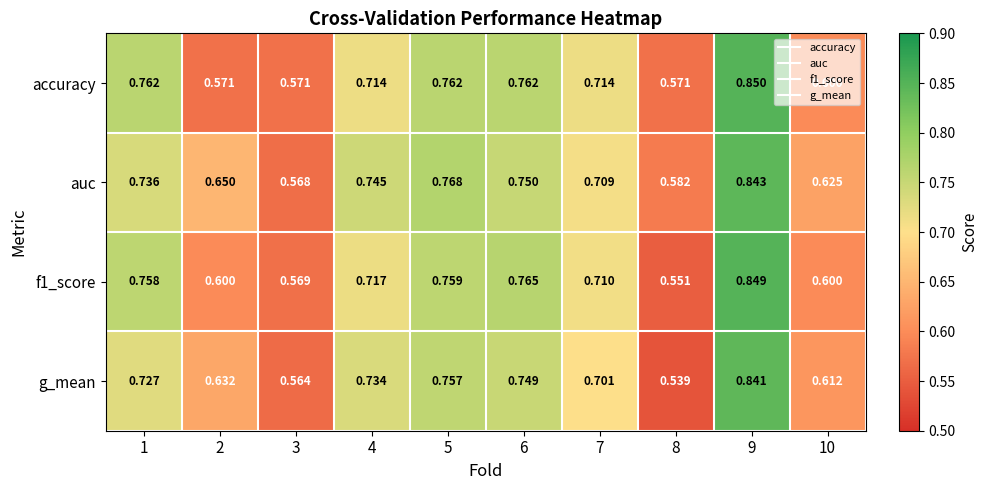

Which series has the largest total across all categories?

auc